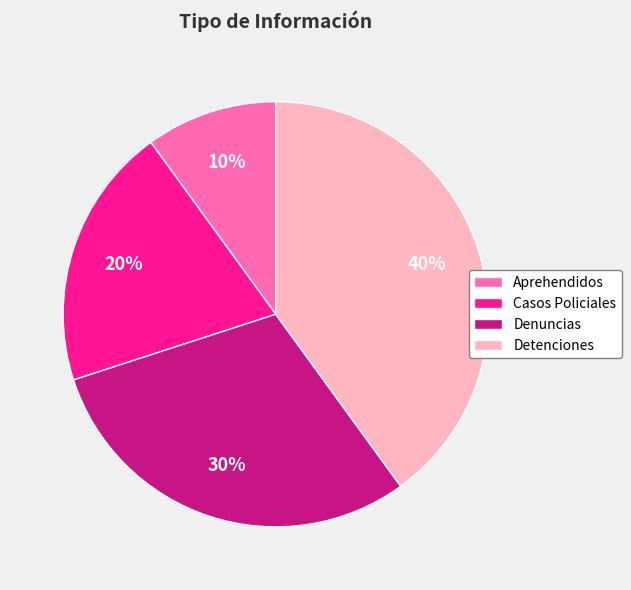

What is the largest slice in the pie chart?

Detenciones